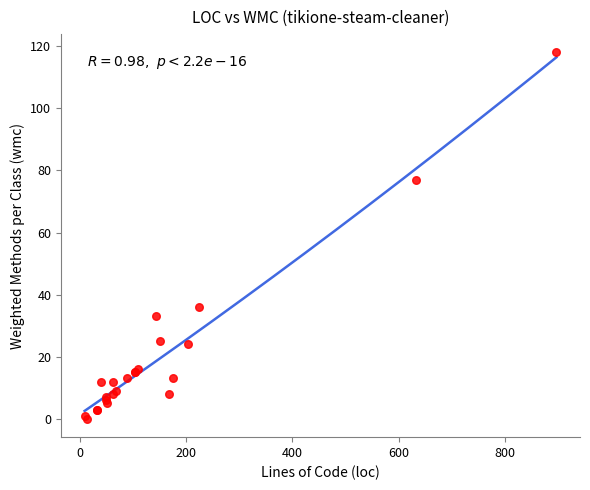

What Y value in the scatter plot is closest to 59?

77